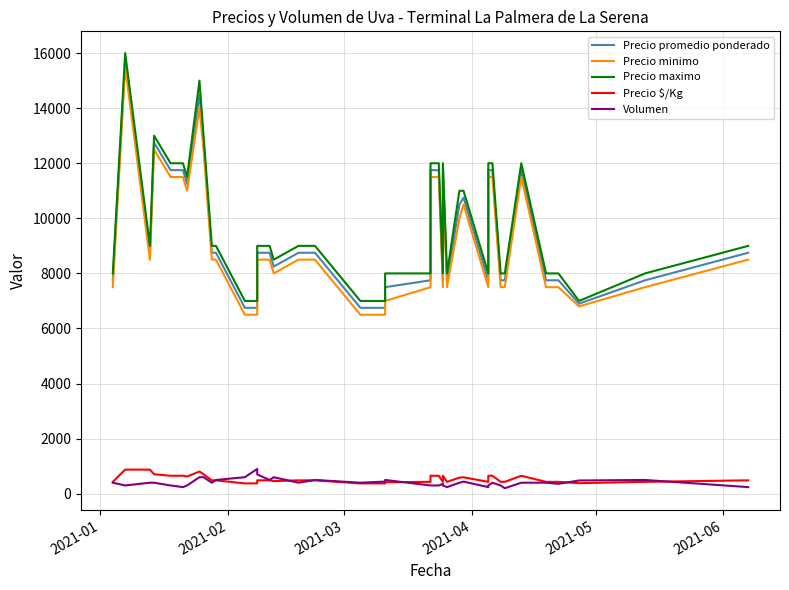

What is the smallest value displayed?

200